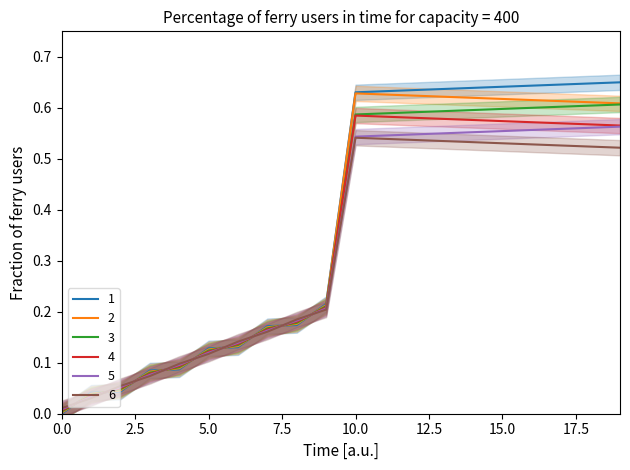

Which series ends up on top after the final intersection of 1 and 6?

1